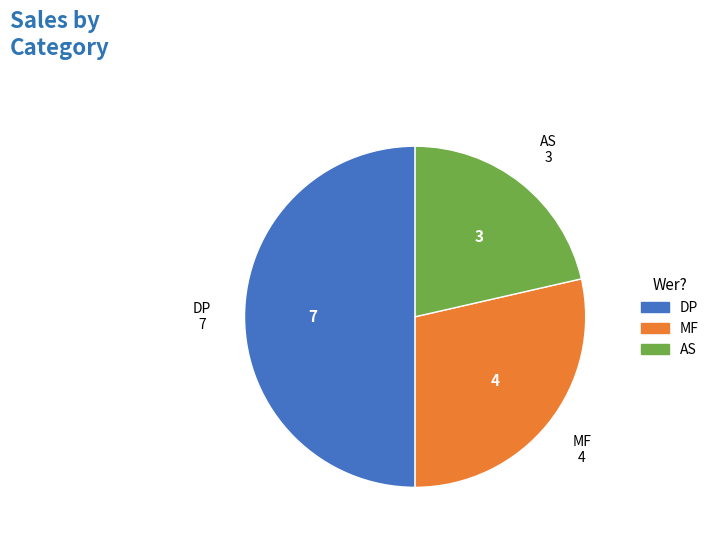

How many segments does this pie chart have?

3